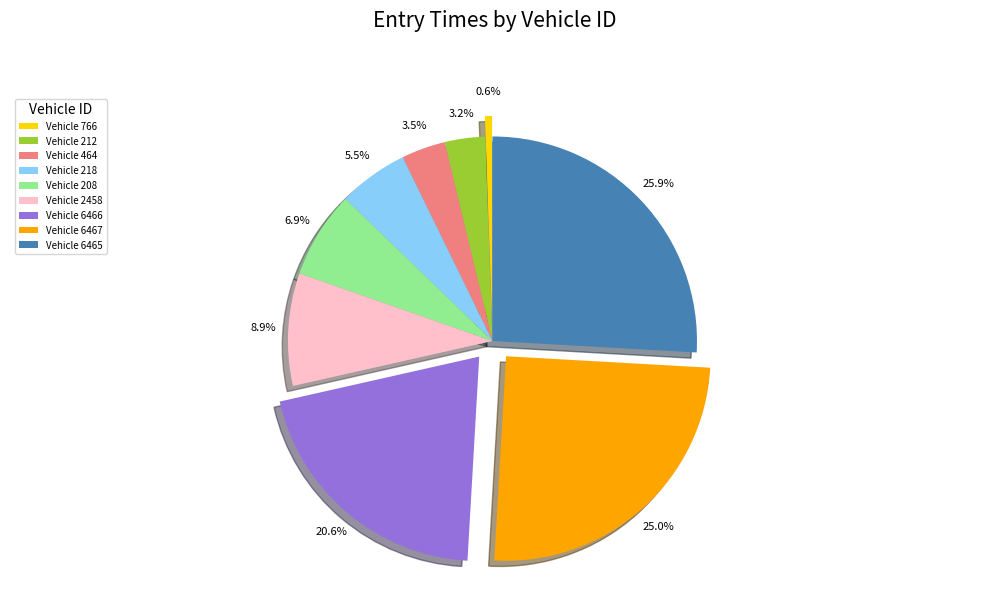

What portion of the pie excludes Vehicle 218?

94.5%